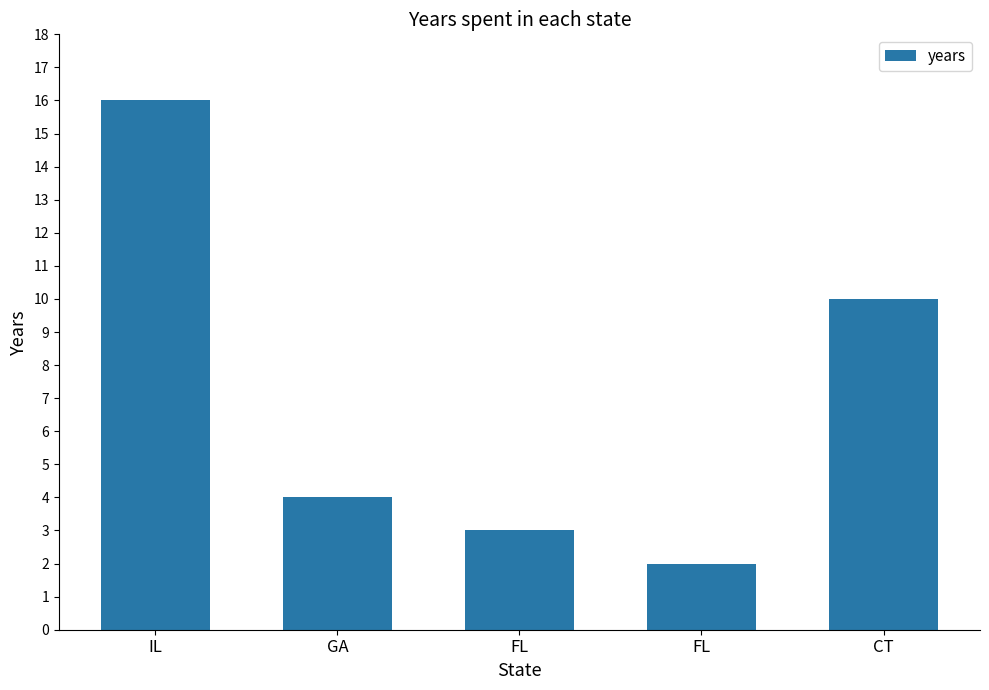

What is the greatest value displayed?

16